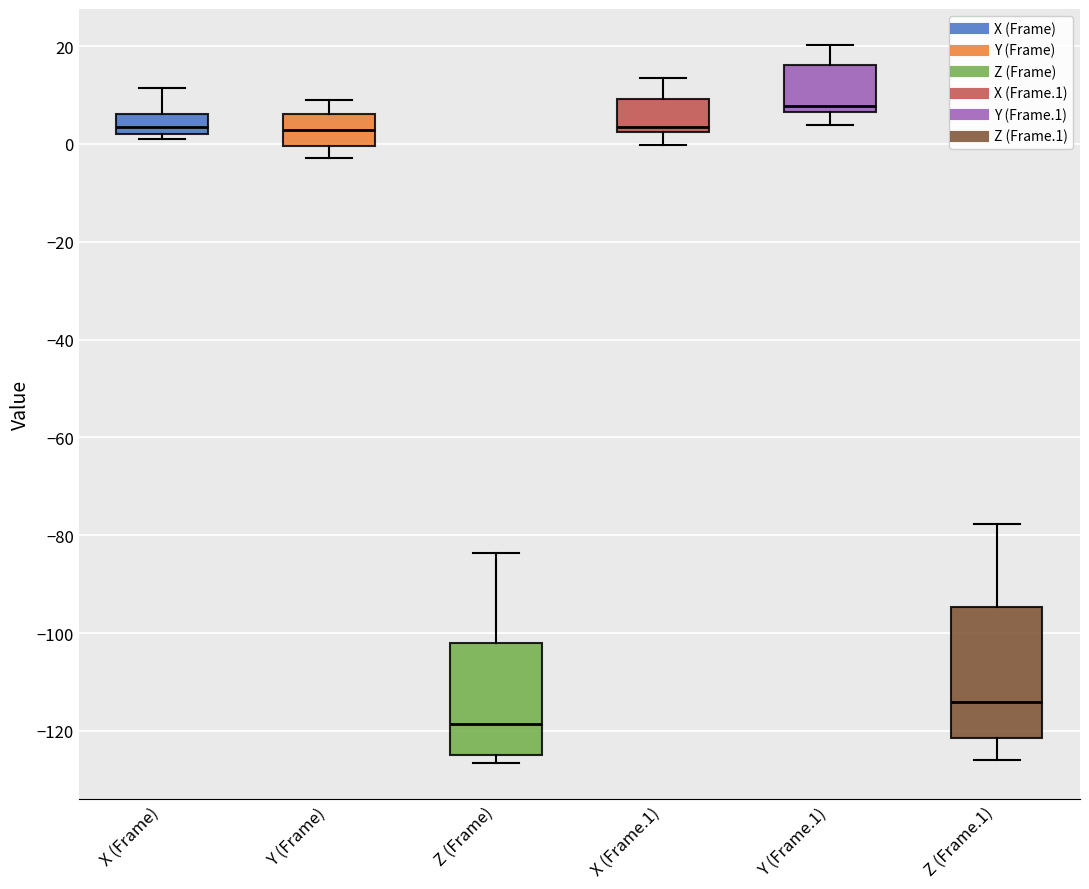

Reading left to right, read every box against the y-axis: the position of its median line, the range the box covers, and the ends of its whiskers. The values are not printed on the chart, so give them approximately, as read against the axis.

X (Frame): median 4, box 2 to 6, whiskers 0 to 12
Y (Frame): median 2, box 0 to 6, whiskers -2 to 10
Z (Frame): median -118, box -124 to -102, whiskers -126 to -84
X (Frame.1): median 4, box 2 to 10, whiskers 0 to 14
Y (Frame.1): median 8, box 6 to 16, whiskers 4 to 20
Z (Frame.1): median -114, box -122 to -94, whiskers -126 to -78